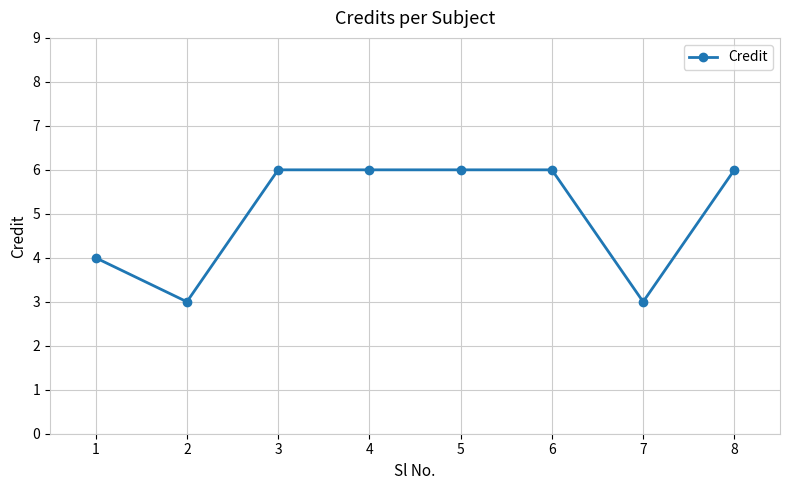

How many values are between 4 and 6?

6